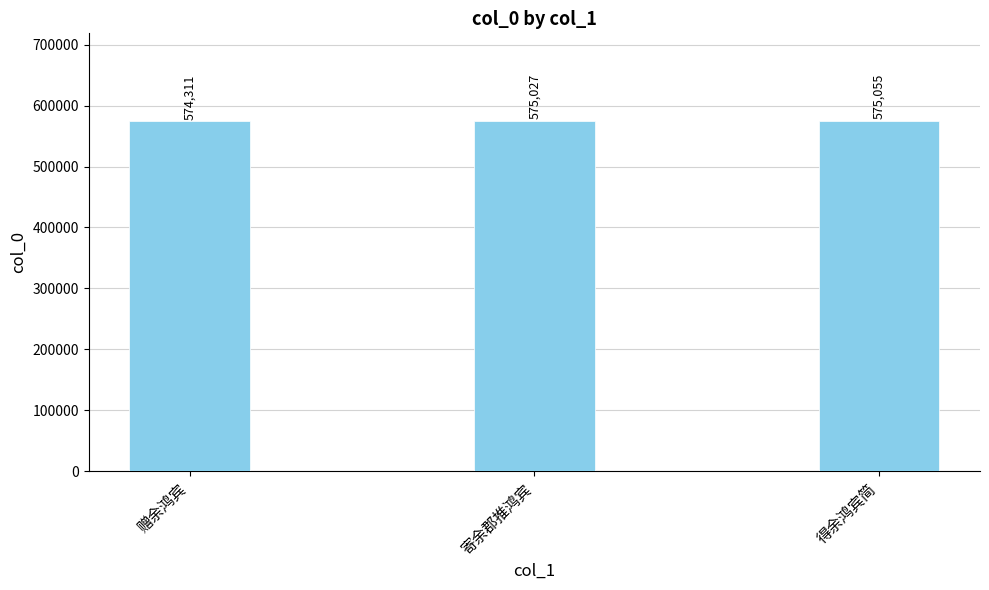

At which label is the value closest to 574683?

寄余郡推鸿宾